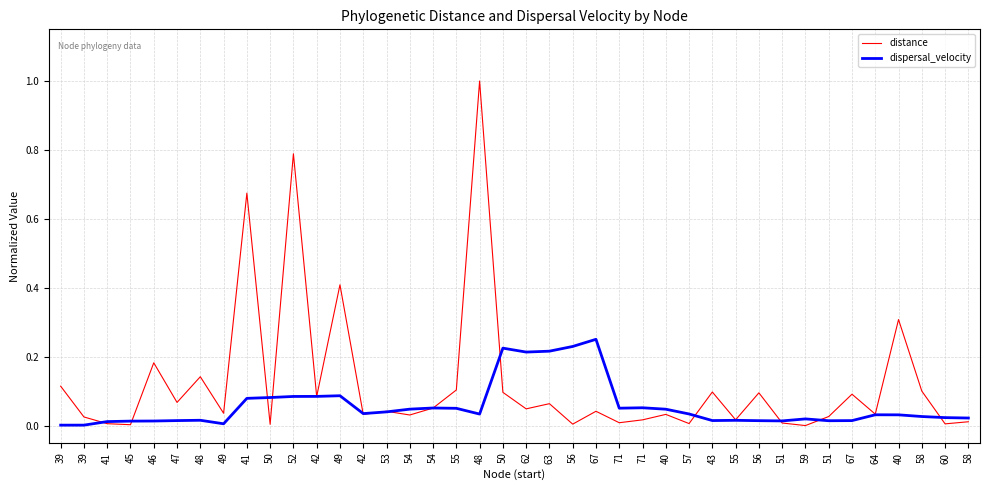

How many lines are shown in the chart?

2